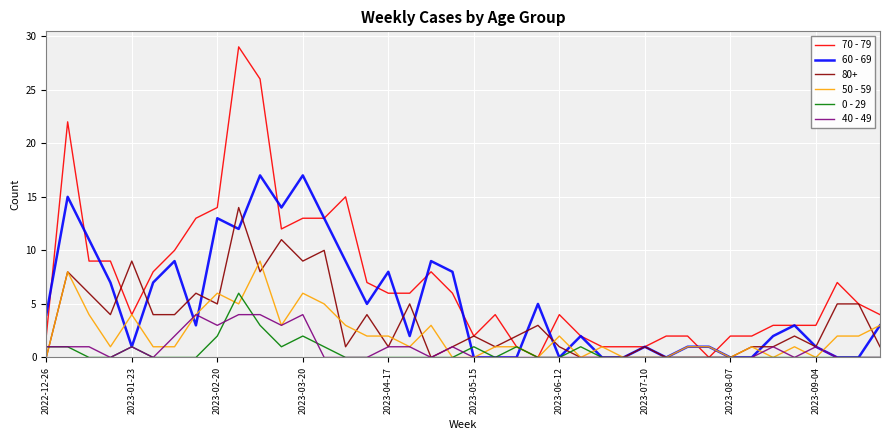

Which series has the largest total across all categories?

70 - 79